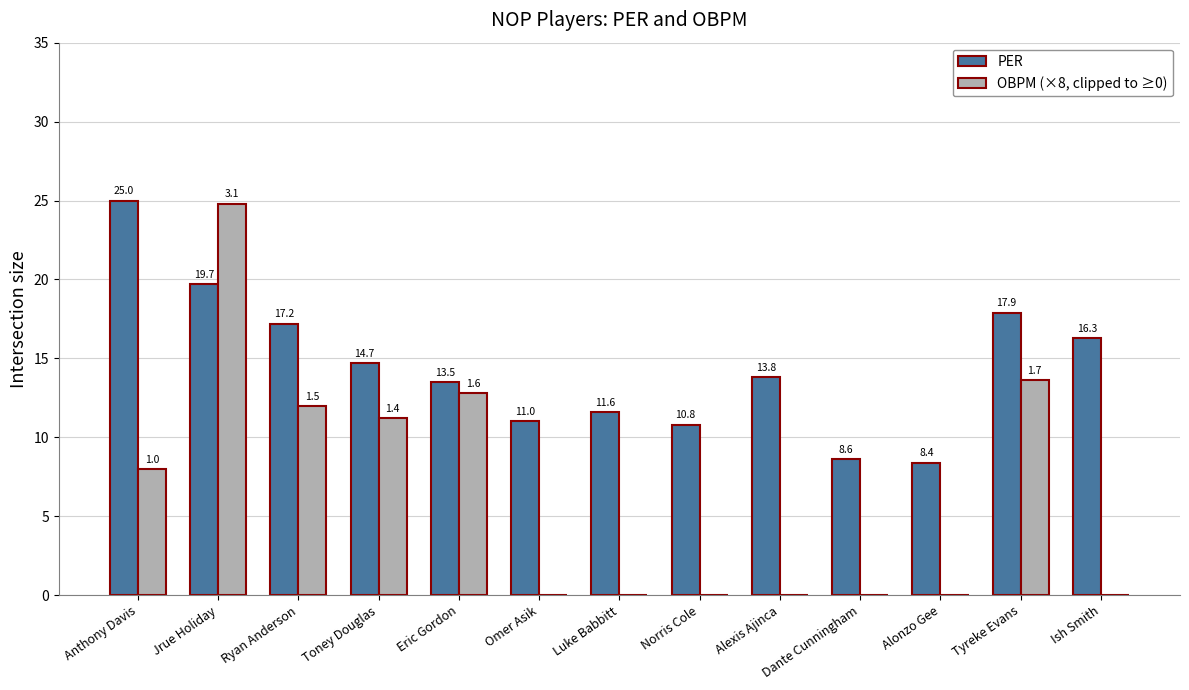

What is the maximum value shown in the chart?

25.0